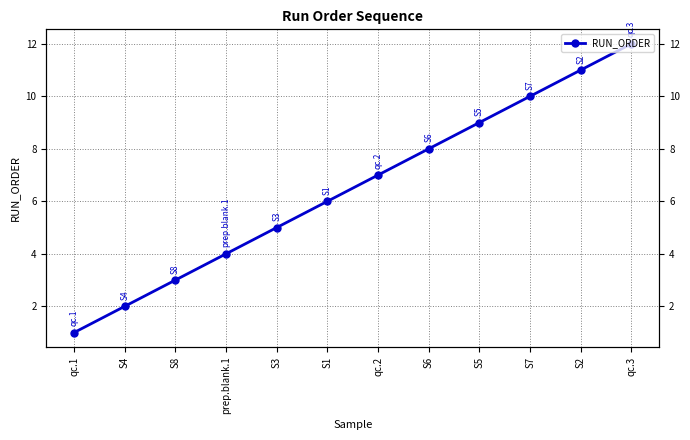

What is the average value?

6